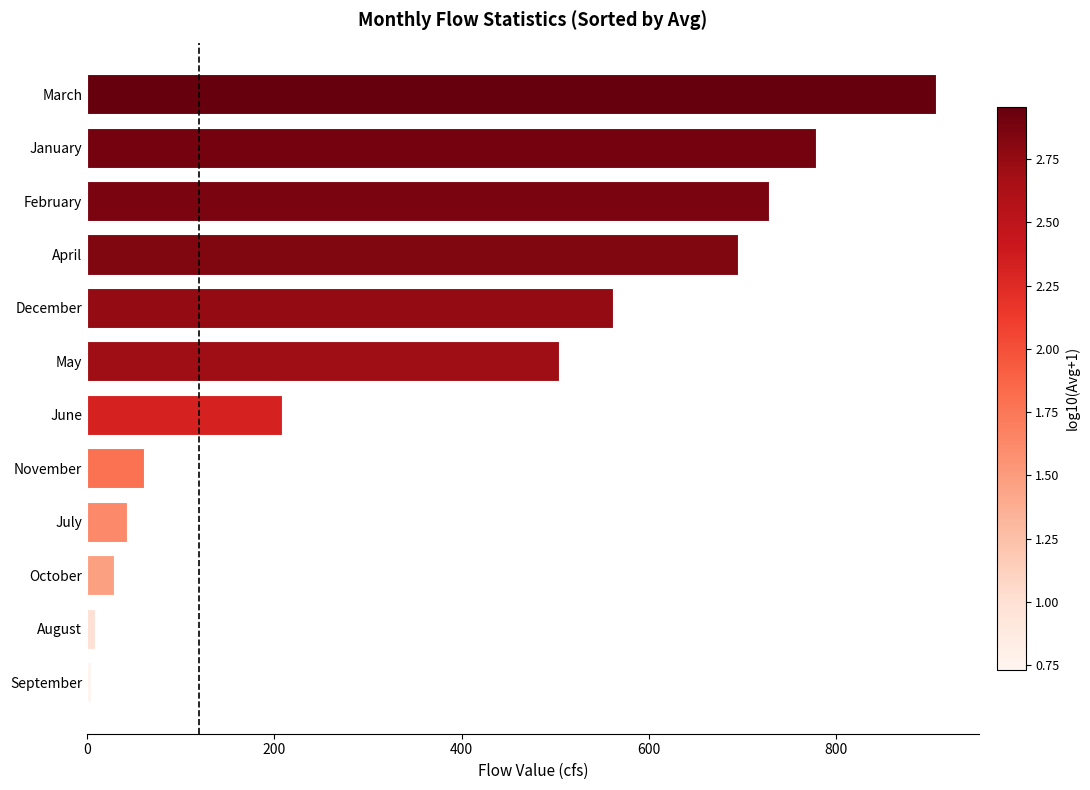

Reading bottom to top, what are all the values shown in this chart?

4.4	8.9	28.6	42.2	60.7	207.7	504.1	562.1	695.2	727.7	777.8	906.7